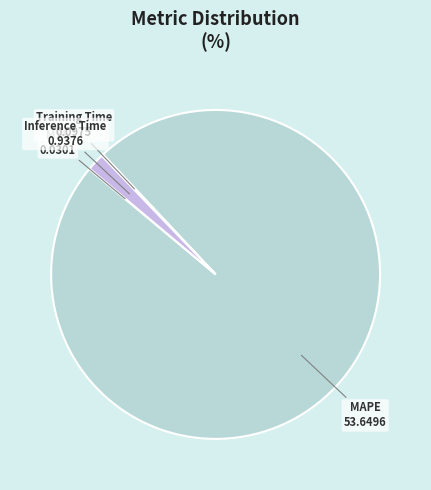

Combined, do Inference Time and MAPE account for over 50%?

Yes